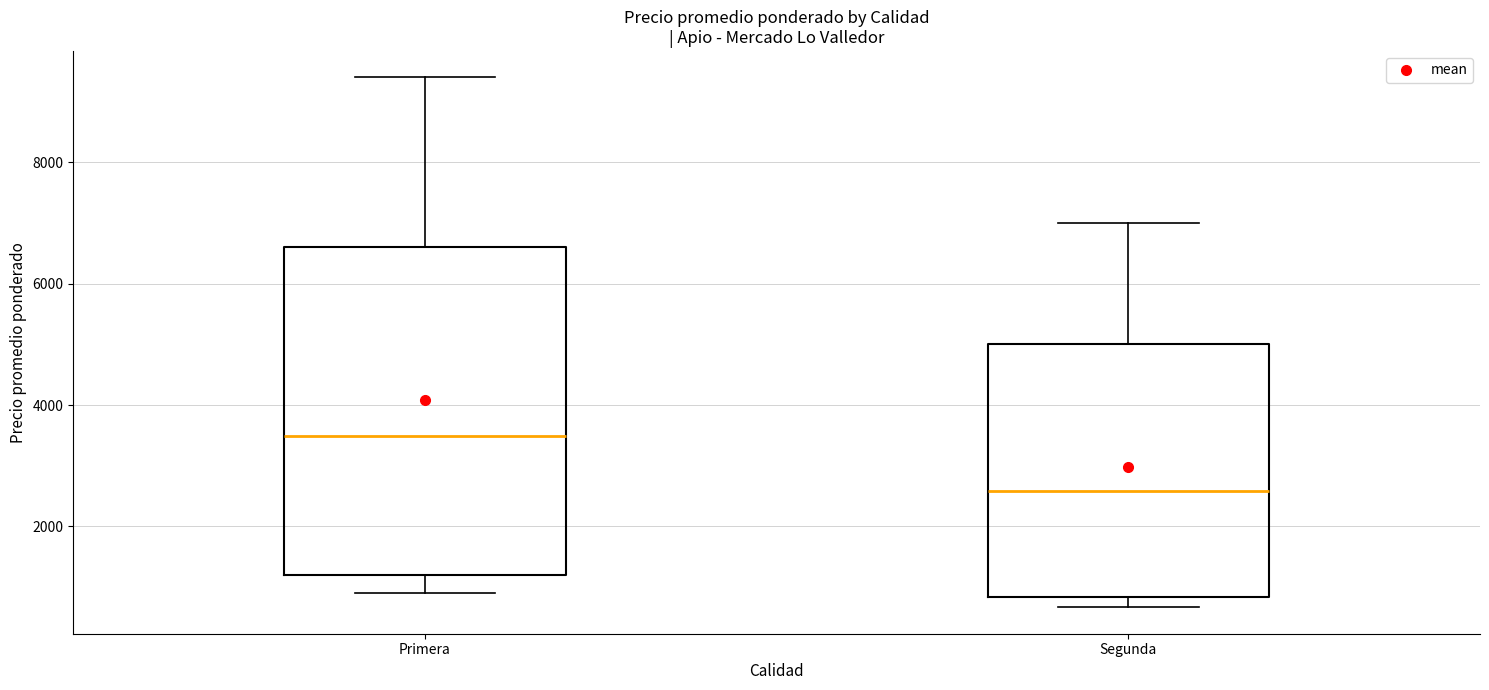

Comparing the boxes themselves (not the whiskers), which one is the tallest?

Primera